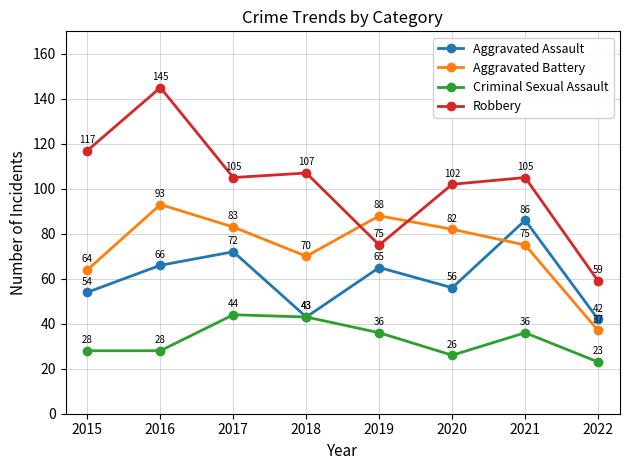

Is it true that Robbery equals 75 at 2019?

True